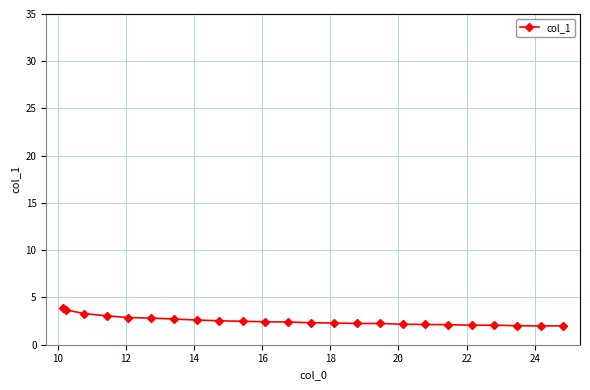

What is the value of the 15th point from the left?

2.2